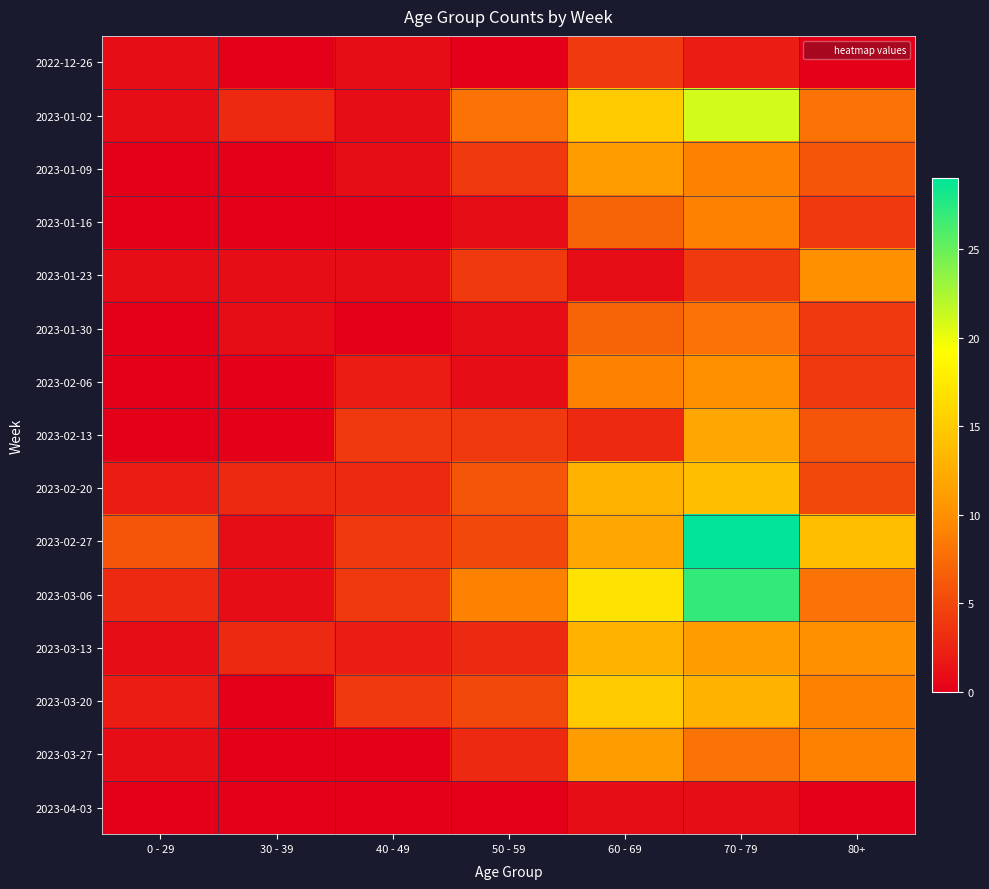

Rank the series by their maximum value, from highest to lowest.

2023-02-27, 2023-03-06, 2023-01-02, 2023-03-20, 2023-02-20, 2023-03-13, 2023-02-13, 2023-01-09, 2023-03-27, 2023-01-23, 2023-02-06, 2023-01-16, 2023-01-30, 2022-12-26, 2023-04-03